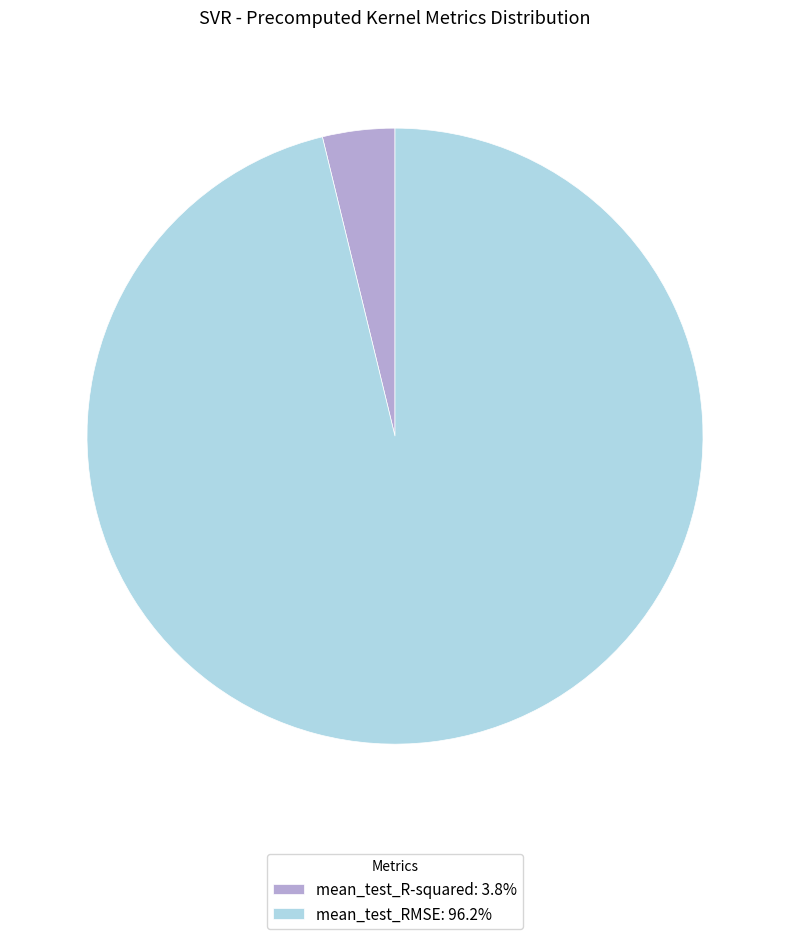

Does mean_test_RMSE account for over 50% of the chart?

Yes